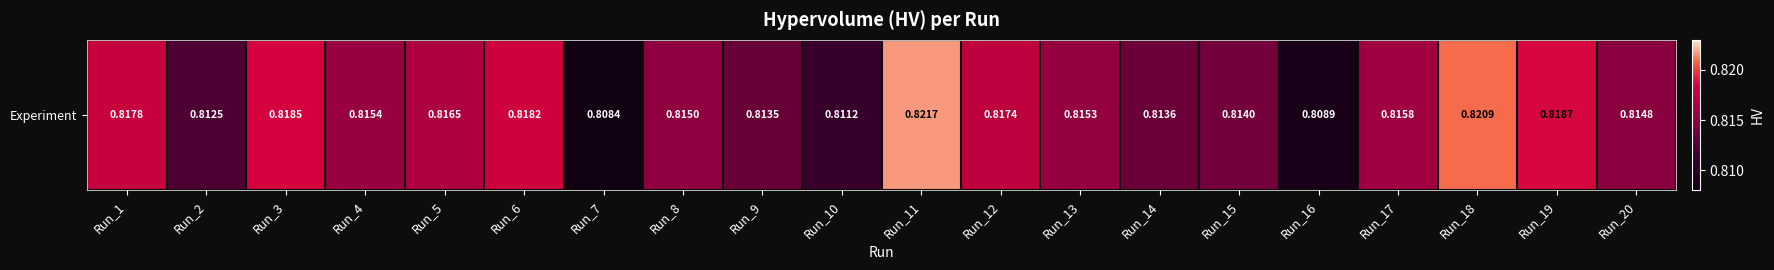

Reading right to left, extract all data points from this chart.

Run_20=0.8	Run_19=0.8	Run_18=0.8	Run_17=0.8	Run_16=0.8	Run_15=0.8	Run_14=0.8	Run_13=0.8	Run_12=0.8	Run_11=0.8	Run_10=0.8	Run_9=0.8	Run_8=0.8	Run_7=0.8	Run_6=0.8	Run_5=0.8	Run_4=0.8	Run_3=0.8	Run_2=0.8	Run_1=0.8